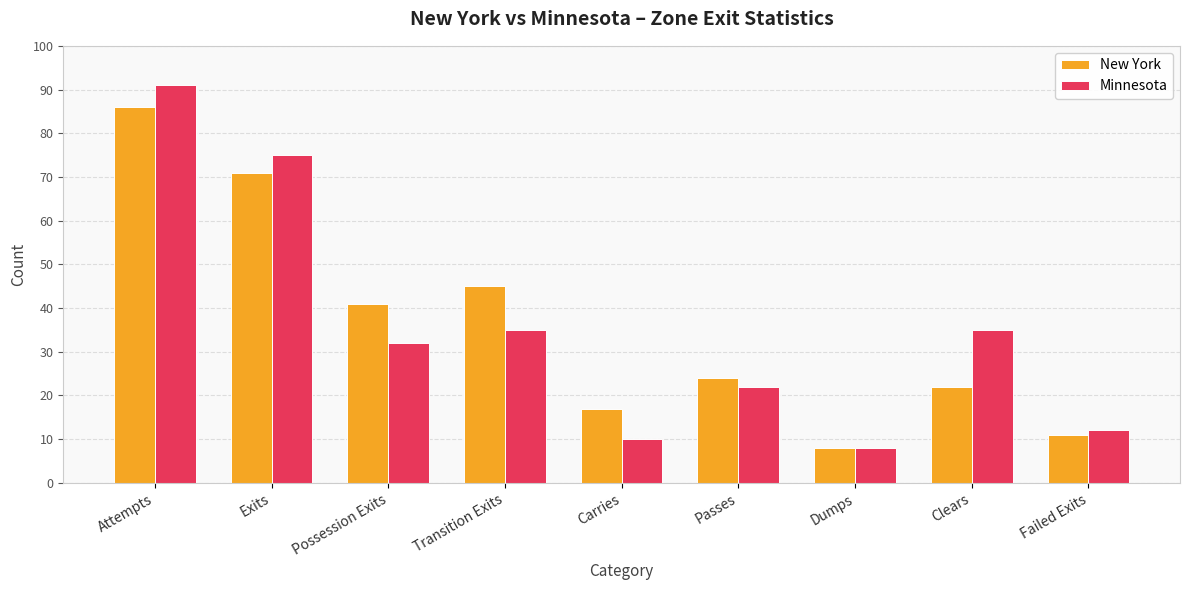

The value of Minnesota at Dumps is 8. True or false?

True